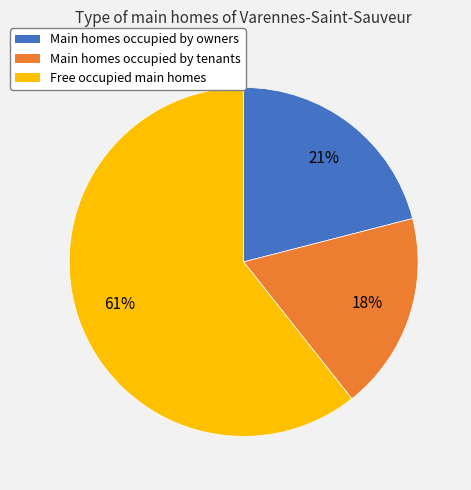

Combined, do Free occupied main homes and Main homes occupied by owners account for over 50%?

Yes